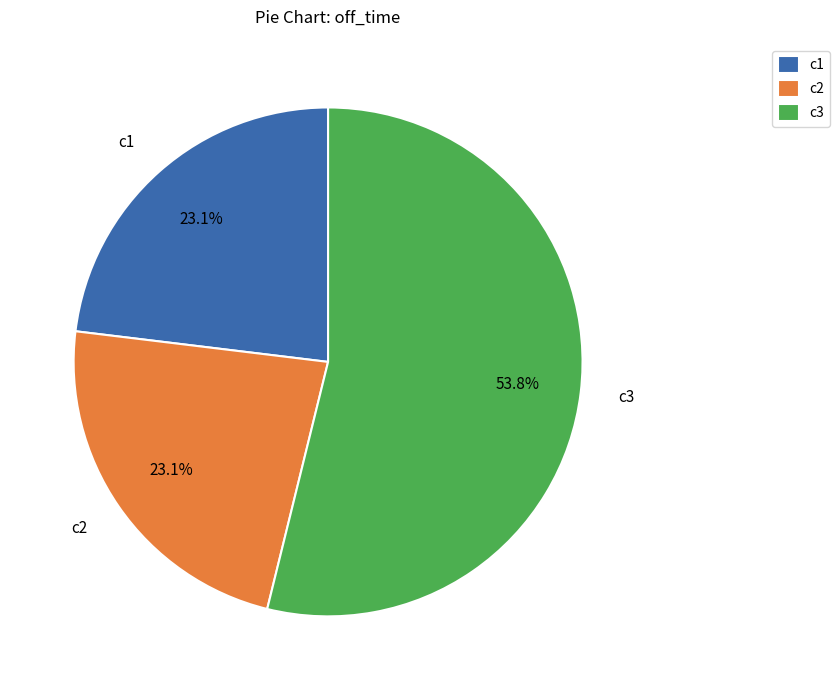

What percentage do c2 and c3 together represent?

76.9%